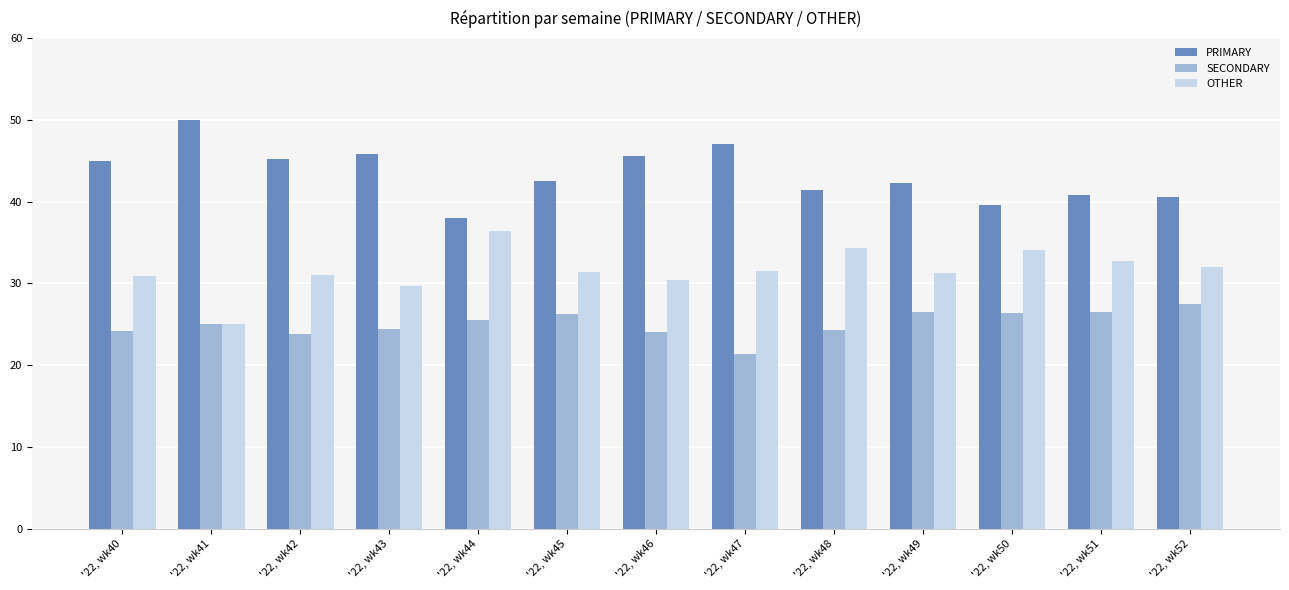

What is the smallest value displayed?

21.4